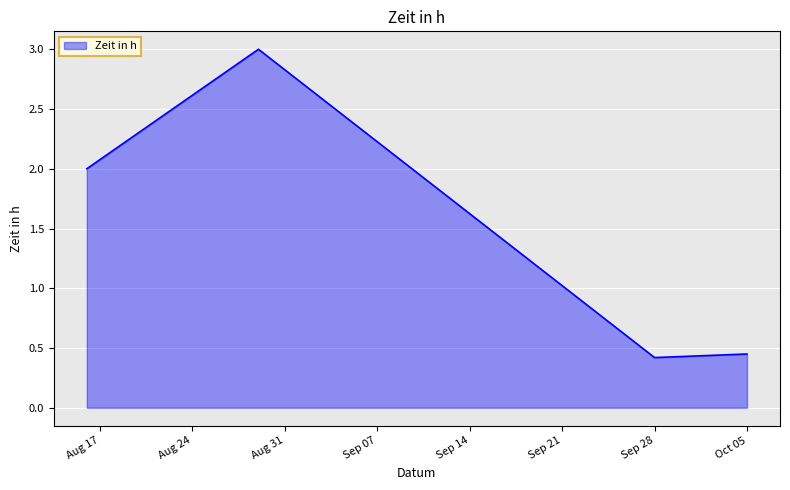

True or false: the data has more than 0 interior local peaks.

True